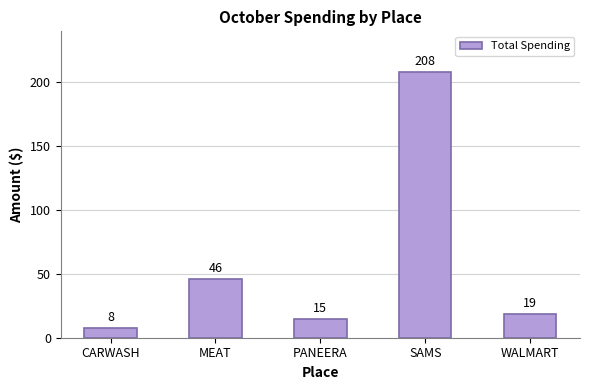

Reading left to right, transcribe all the data shown in this chart.

CARWASH=8.0	MEAT=45.8	PANEERA=14.6	SAMS=208.0	WALMART=18.8